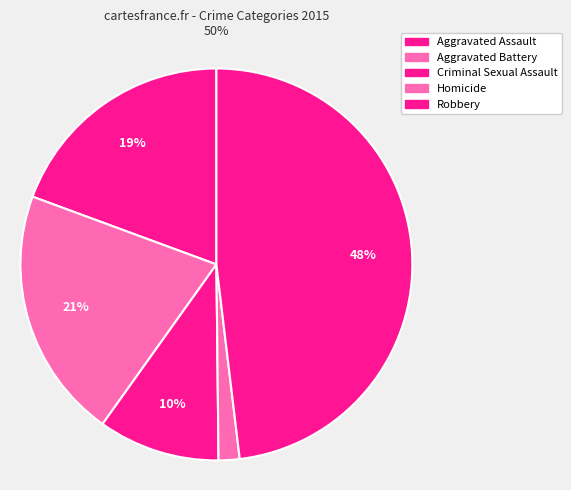

Is there any slice that represents more than half of the pie?

No